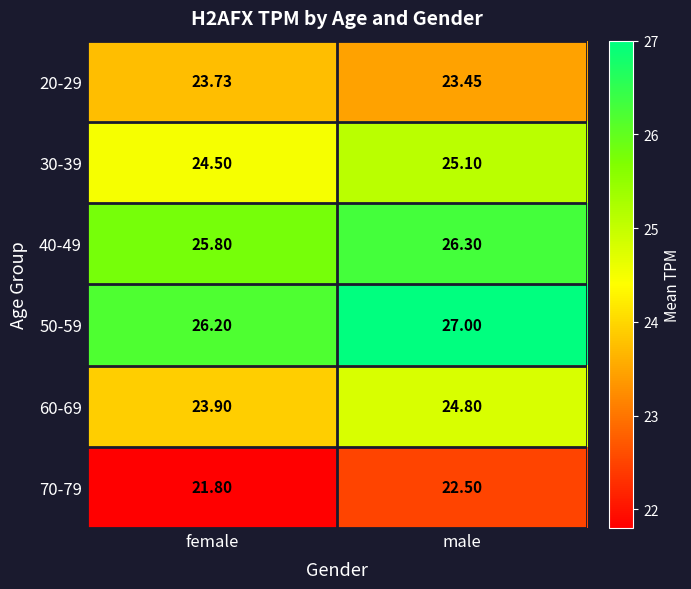

Which label corresponds to the largest value in the chart?

male